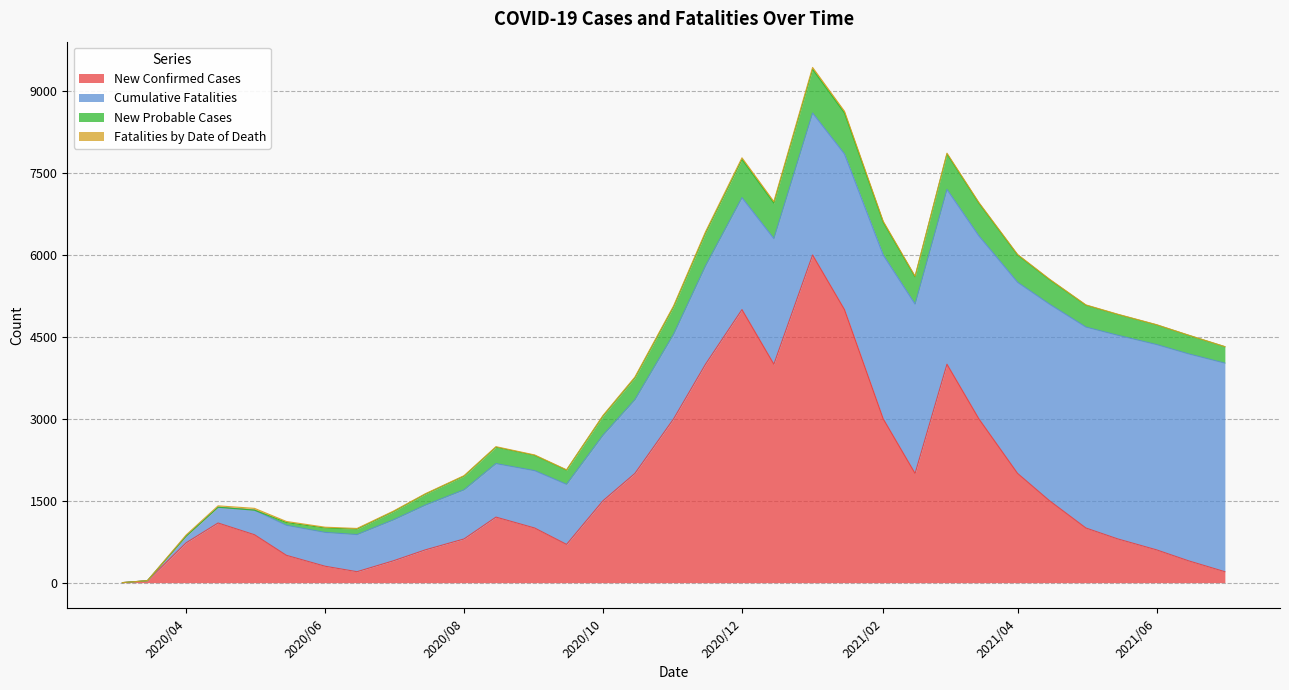

What is the difference between the Cumulative Fatalities values at 2020/03/04 and 2020/07/15?

820